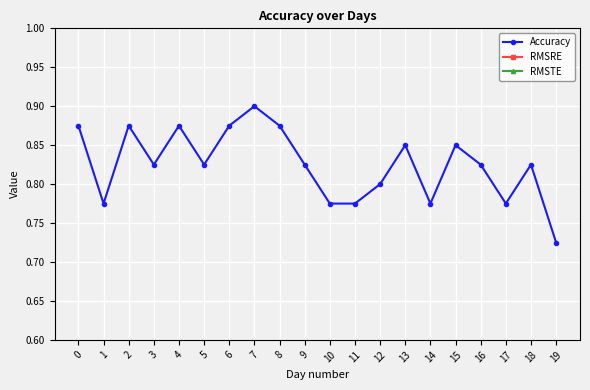

True or false: Accuracy and RMSRE intersect in this chart.

False